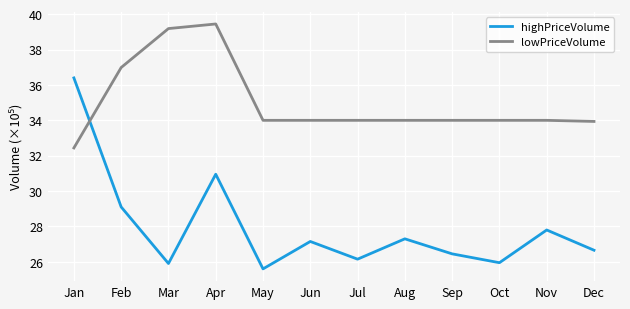

What is the difference between the maximum and minimum values in the highPriceVolume series?

10.8